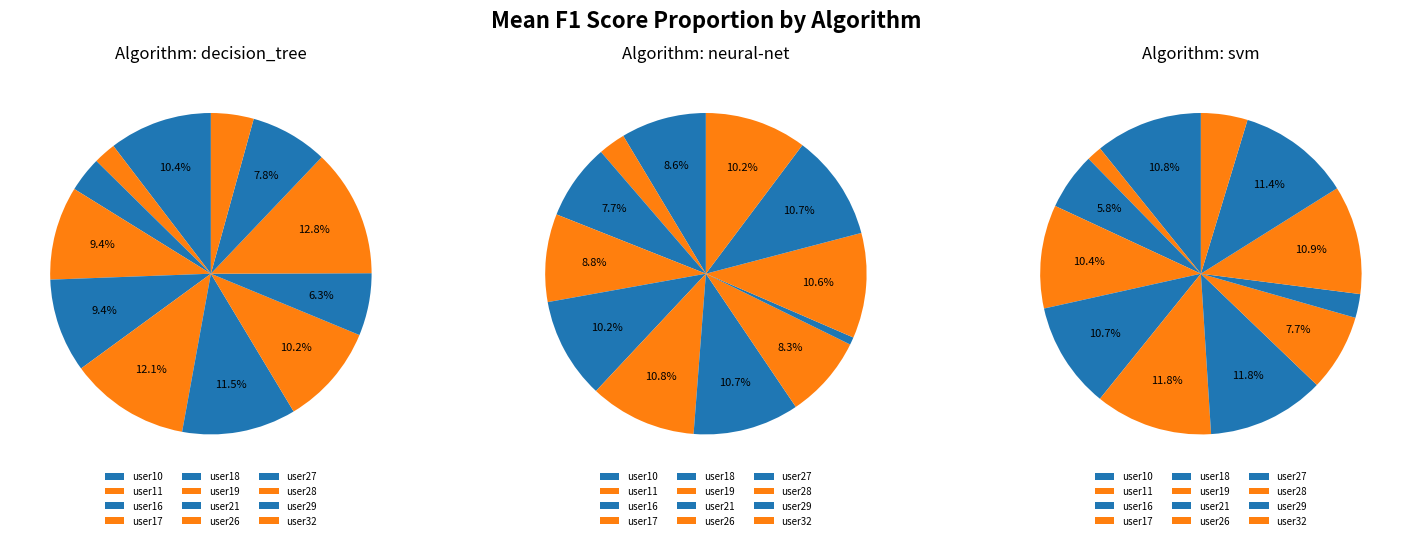

Count the number of slices in the pie.

12